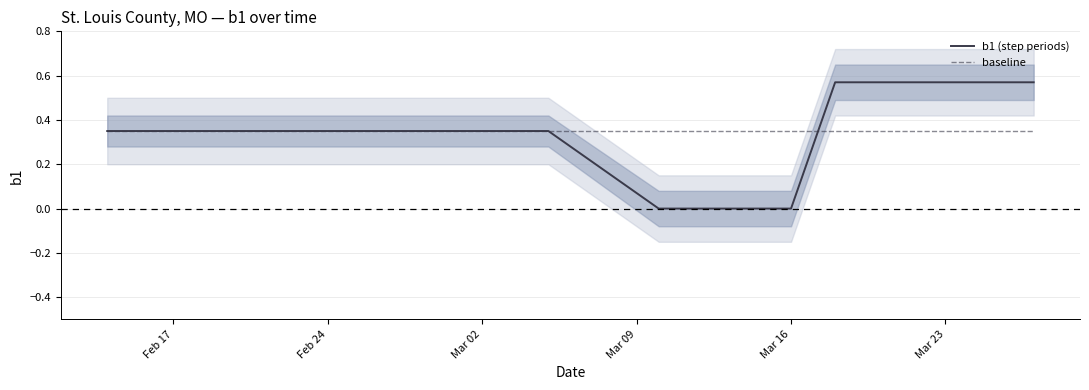

Is it true that b1 (step periods) equals 0.1 at Mar 23?

False